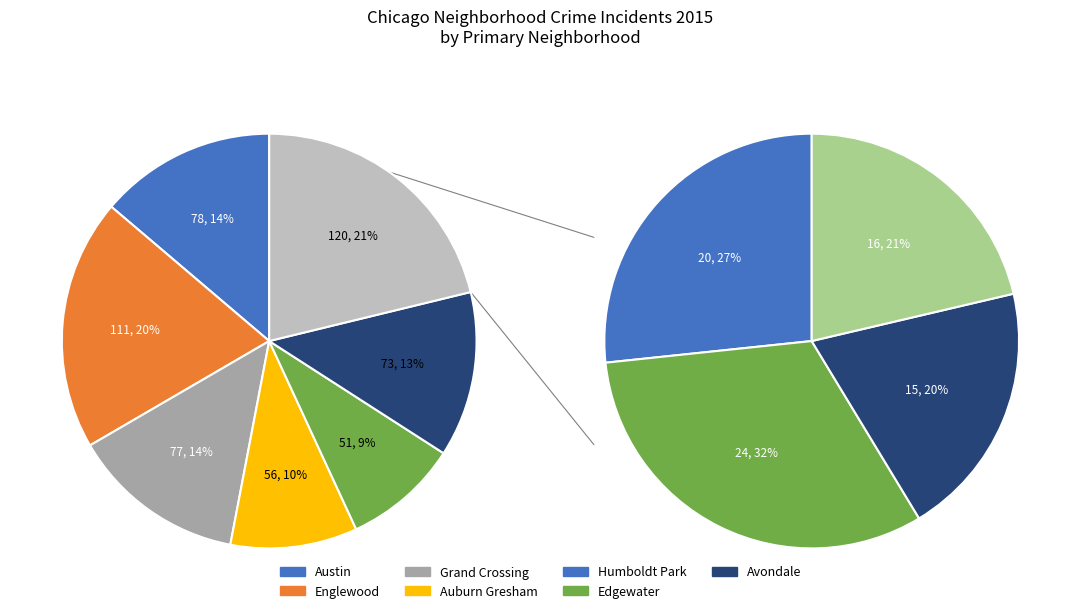

Which category has the biggest portion of the pie?

Other